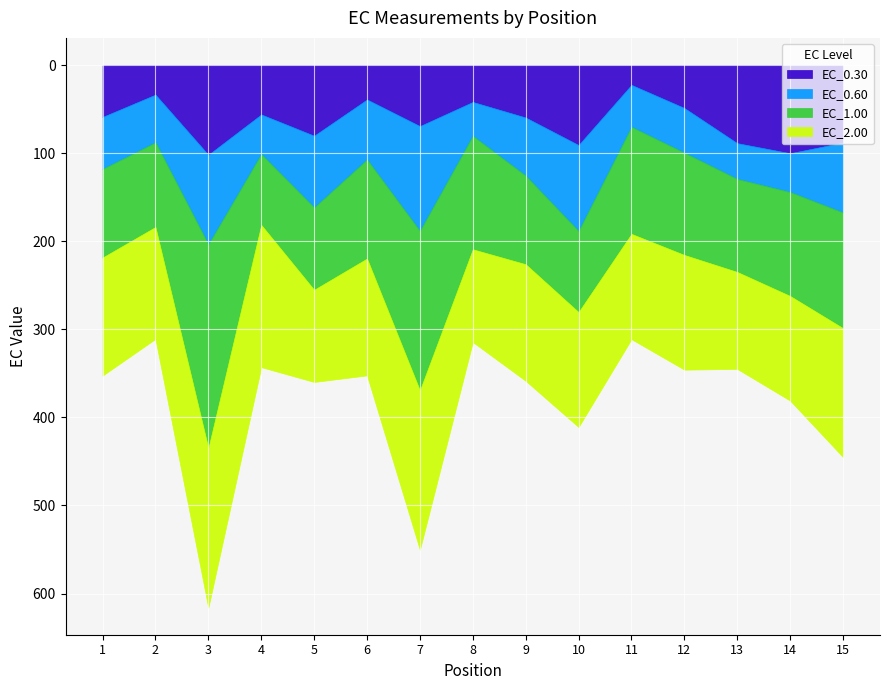

Between 4 and 2, which is larger?

4